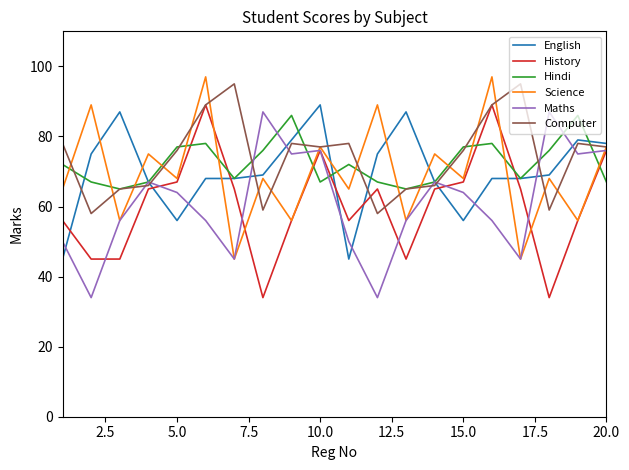

What is the highest value of the Maths series?

87